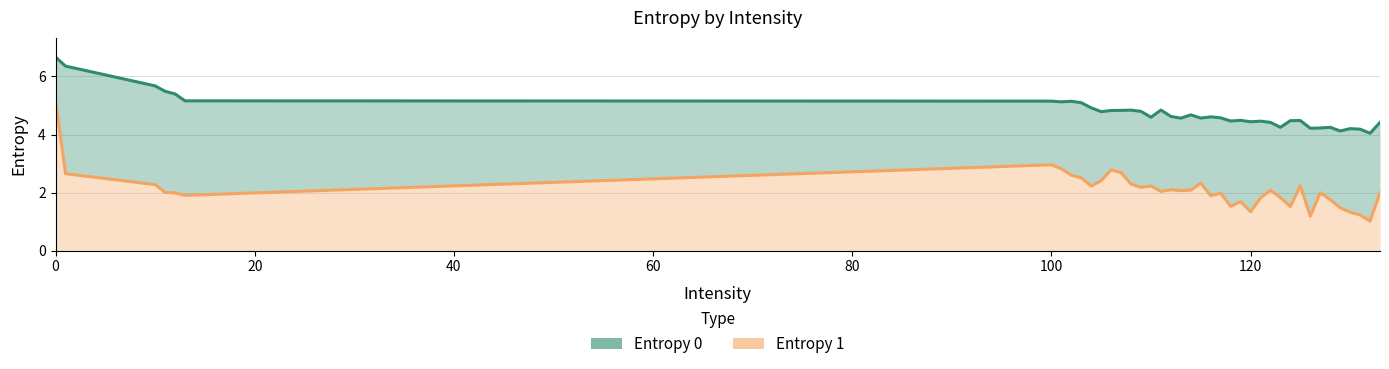

What is the value of the Entropy 0 point at the 19th from the left?

4.6